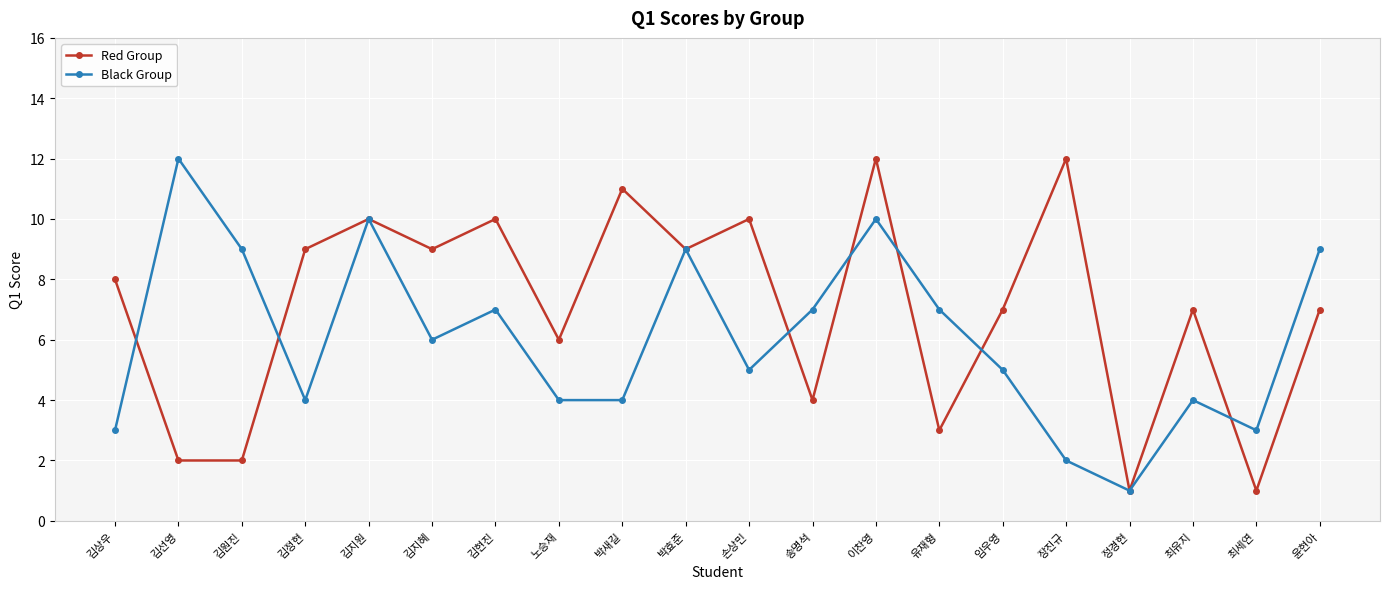

List the series in order of their overall mean, highest first.

Red Group, Black Group